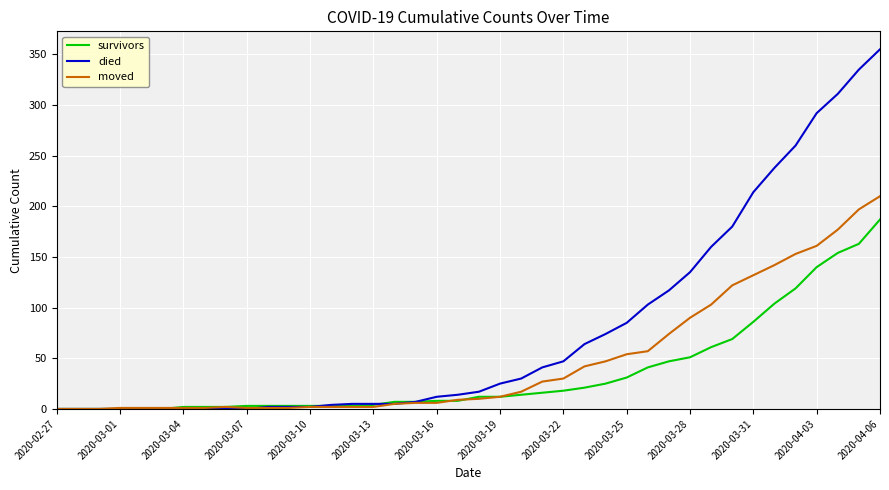

What is the highest value of the died series?

355